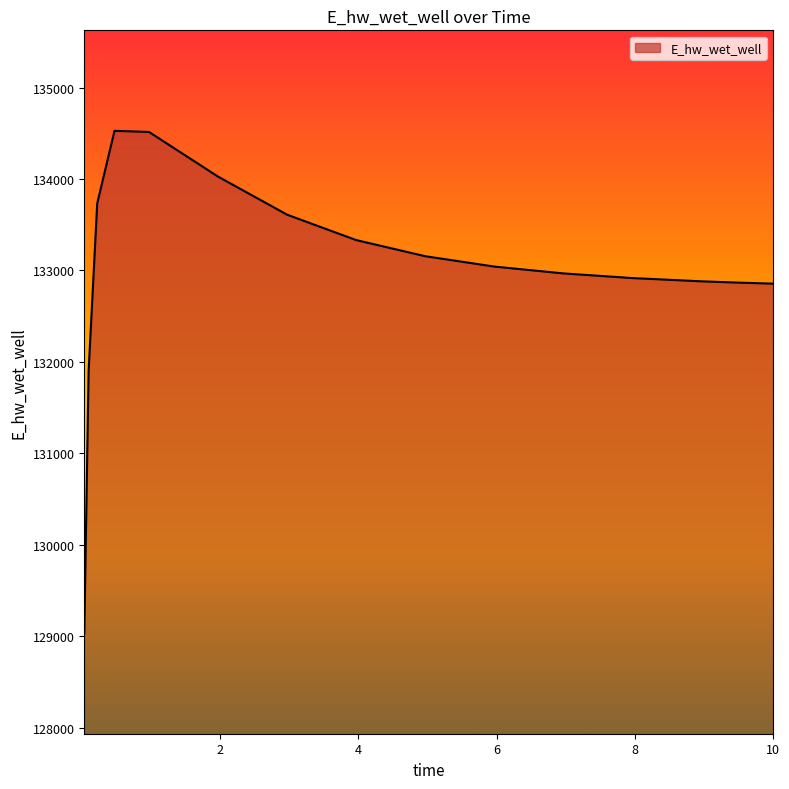

What is the smallest value displayed?

129032.5